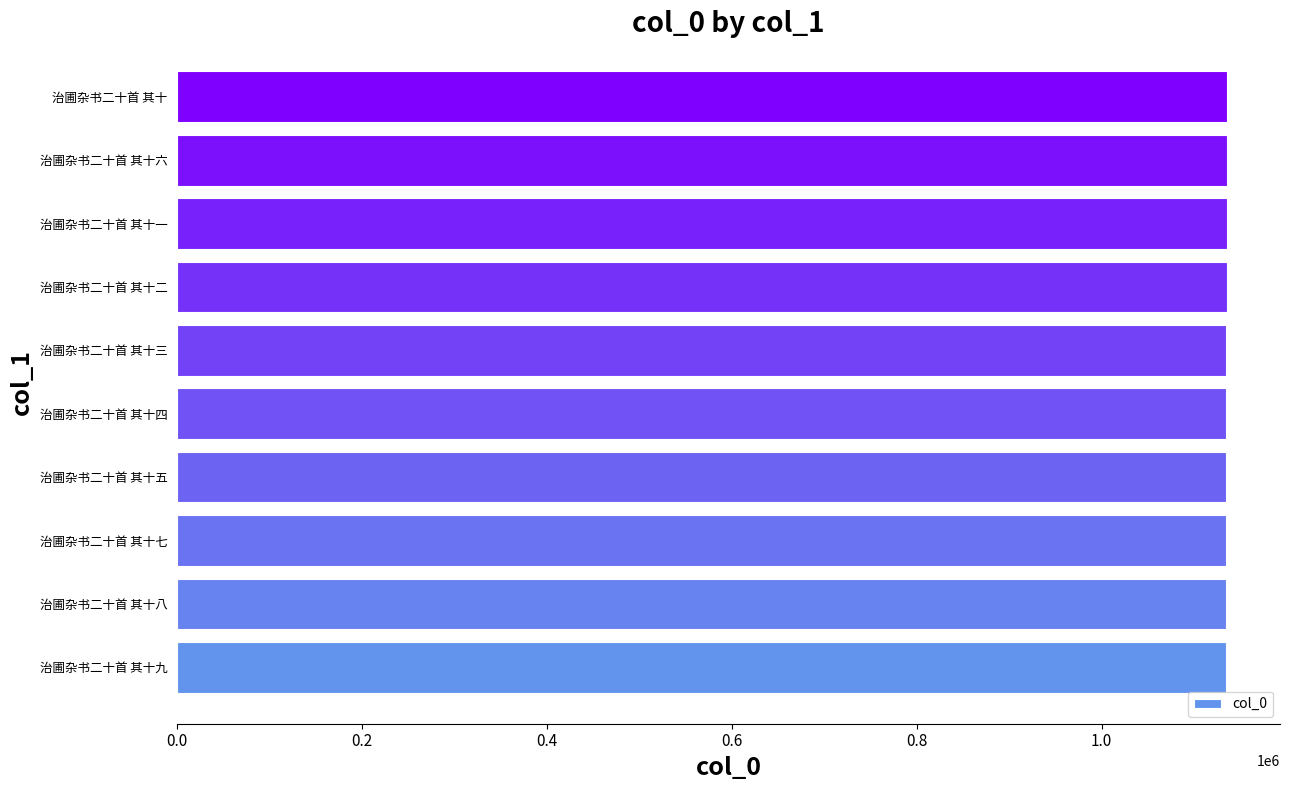

Is it true that the value at 治圃杂书二十首 其十四 is 1135123?

True